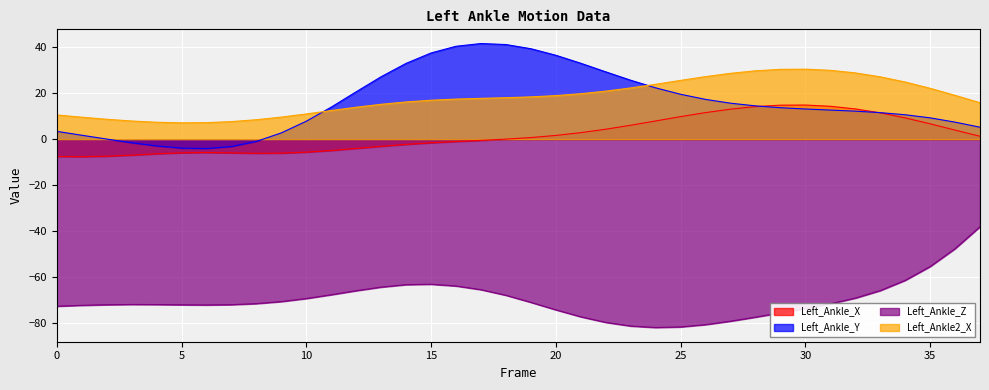

Reading right to left, what are all the values shown in this chart?

Left_Ankle_X: 1.3	4.0	6.7	9.3	11.5	13.2	14.3	14.9	14.8	14.2	13.1	11.6	9.8	7.9	6.1	4.4	2.9	1.6	0.7	0.0	-0.5	-1.0	-1.6	-2.3	-3.1	-4.0	-4.9	-5.6	-6.1	-6.1	-6.0	-5.8	-5.9	-6.4	-6.9	-7.4	-7.6	-7.5
Left_Ankle_Y: 5.2	7.4	9.3	10.7	11.6	12.2	12.7	13.2	13.7	14.5	15.7	17.3	19.6	22.4	25.7	29.3	33.1	36.6	39.4	41.2	41.7	40.5	37.6	33.0	27.2	20.7	14.0	7.8	2.8	-0.9	-3.2	-4.1	-3.9	-2.9	-1.5	0.1	1.7	3.4
Left_Ankle_Z: -38.1	-47.7	-55.5	-61.5	-65.9	-69.2	-71.7	-73.7	-75.6	-77.5	-79.3	-80.8	-81.7	-82.0	-81.4	-79.8	-77.3	-74.3	-71.0	-68.0	-65.5	-63.9	-63.2	-63.3	-64.4	-66.0	-67.7	-69.4	-70.7	-71.6	-72.1	-72.2	-72.1	-72.0	-72.0	-72.1	-72.3	-72.7
Left_Ankle2_X: 15.9	19.1	22.2	24.9	27.2	28.9	30.0	30.5	30.4	29.8	28.7	27.3	25.6	23.9	22.3	20.9	19.8	19.0	18.4	18.1	17.8	17.5	17.0	16.2	15.2	13.9	12.5	11.0	9.6	8.5	7.7	7.2	7.1	7.4	7.9	8.7	9.6	10.6